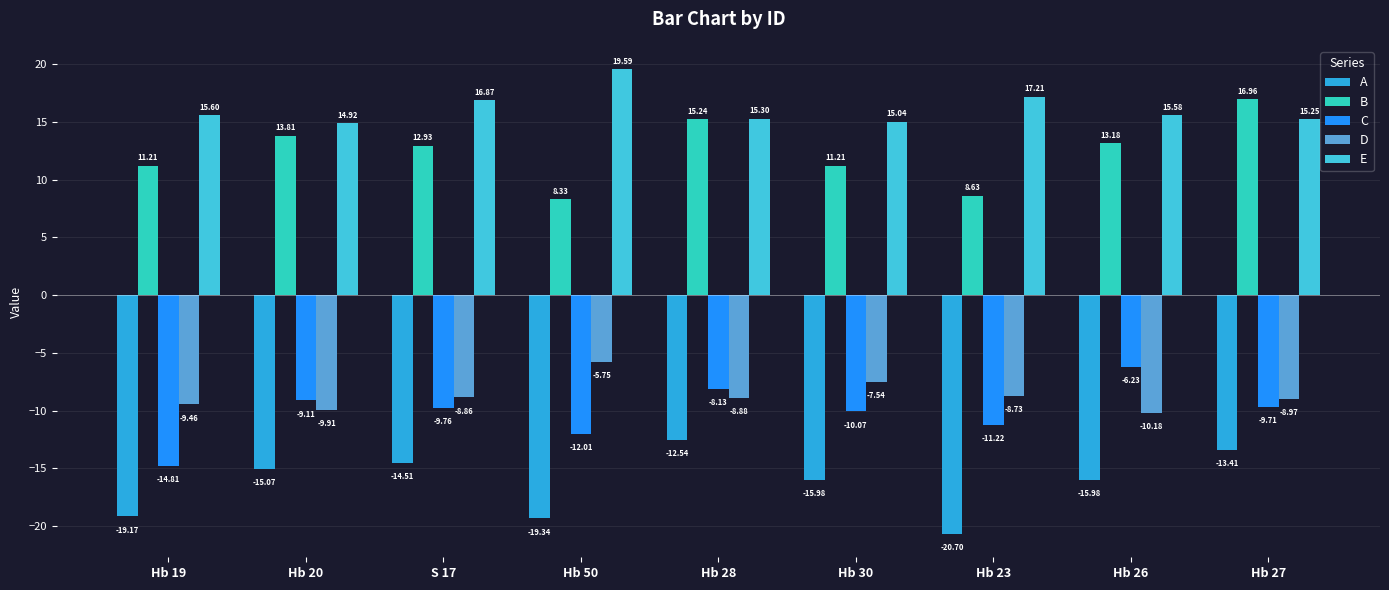

What are all the series names shown in the legend?

A, B, C, D, E